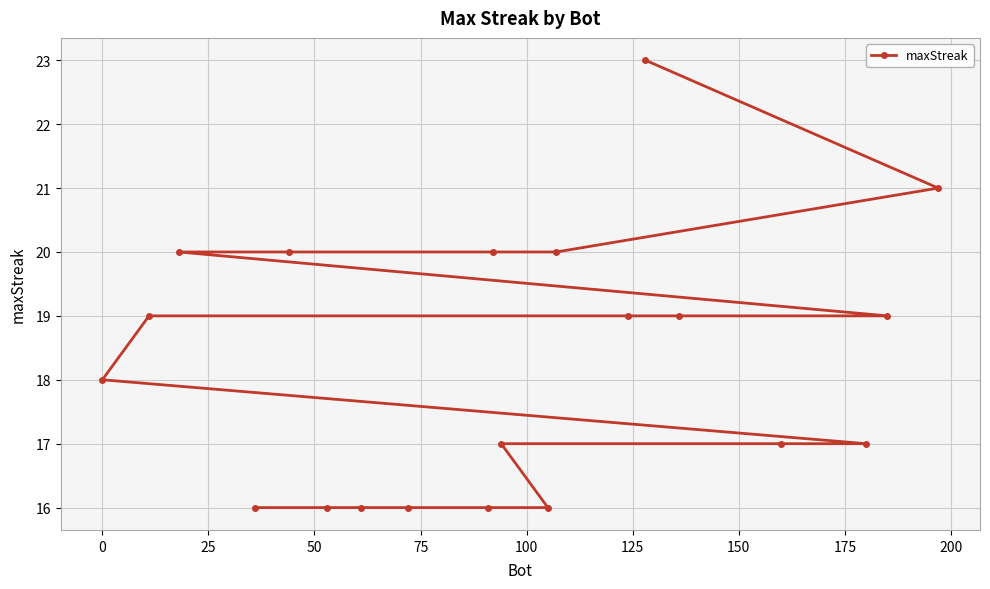

What is the minimum value shown in the chart?

16